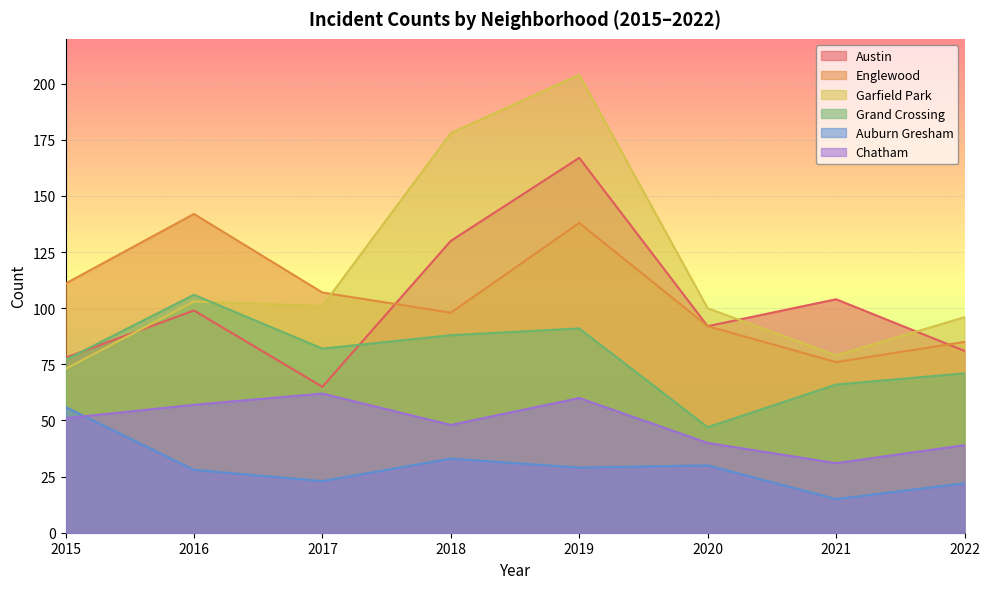

The Chatham series shows 67 at 2022. True or false?

False